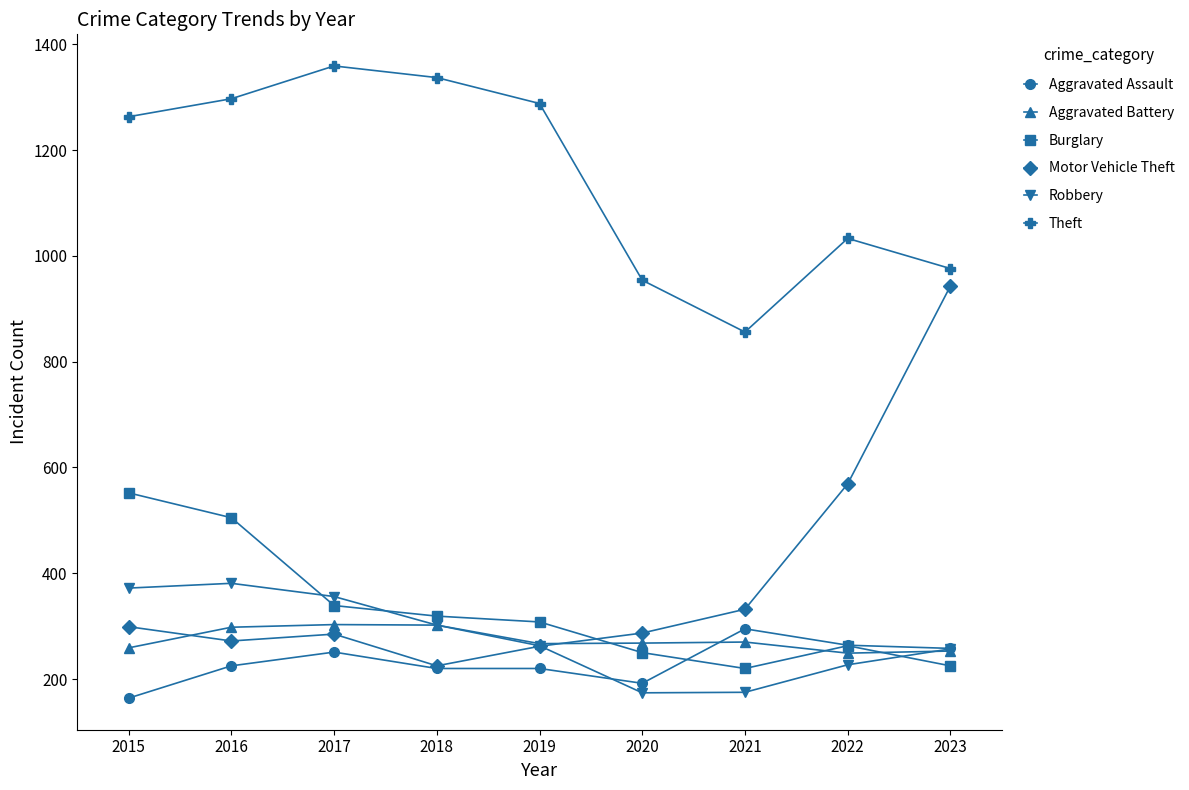

Is it true that Burglary equals 225 at 2023?

True